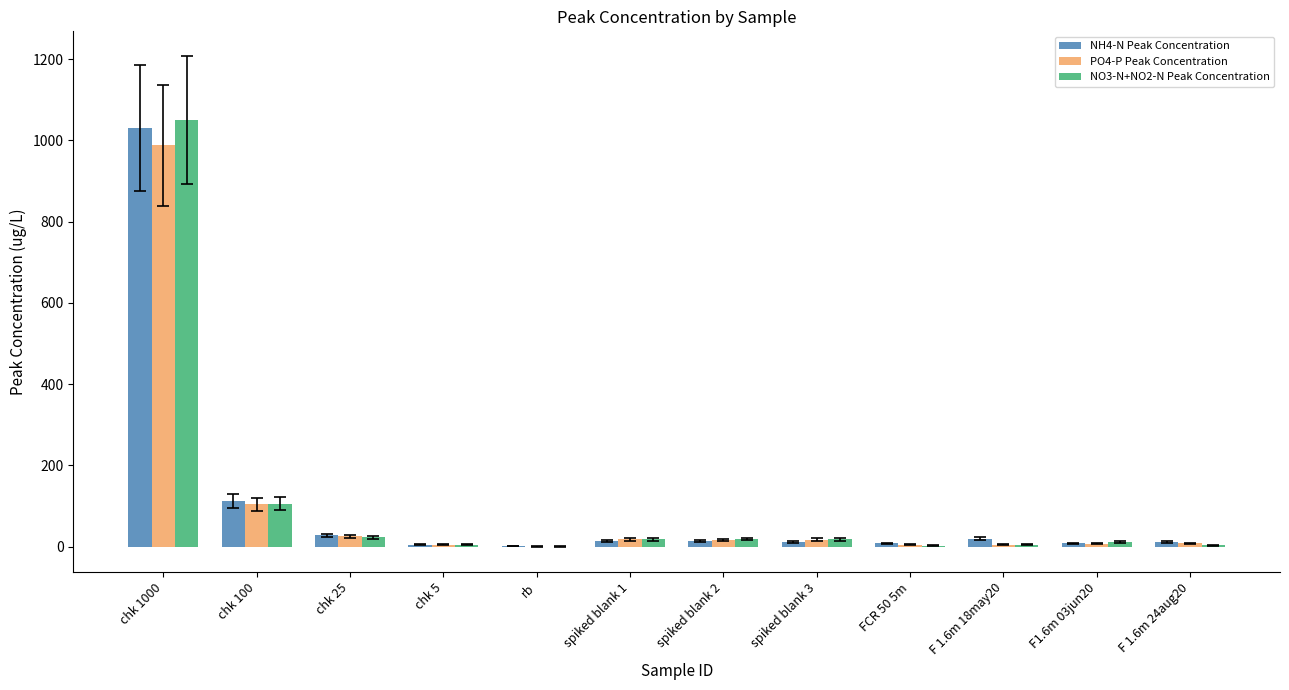

At which category is the sum across all series the highest?

chk 1000